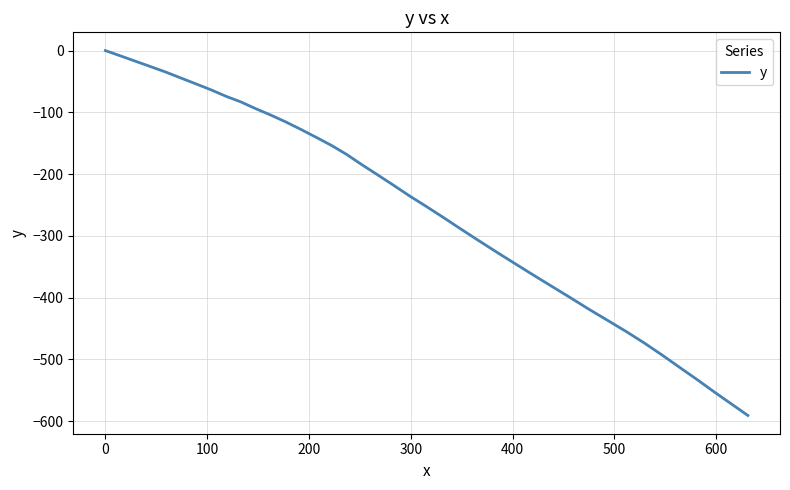

What is the difference between the second highest and second lowest values?

563.4